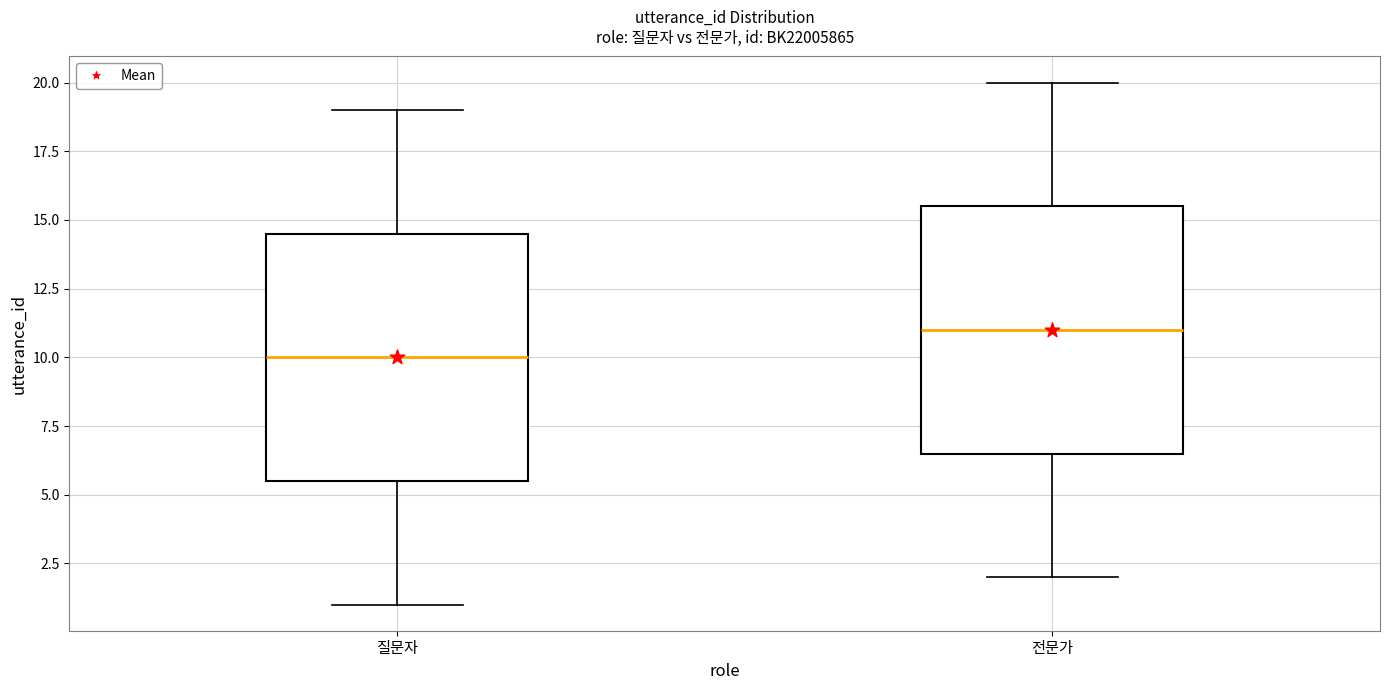

Reading left to right, read every box against the y-axis: the position of its median line, the range the box covers, and the ends of its whiskers. The values are not printed on the chart, so give them approximately, as read against the axis.

질문자: median 10.0, box 5.5 to 14.5, whiskers 1.0 to 19.0
전문가: median 11.0, box 6.5 to 15.5, whiskers 2.0 to 20.0